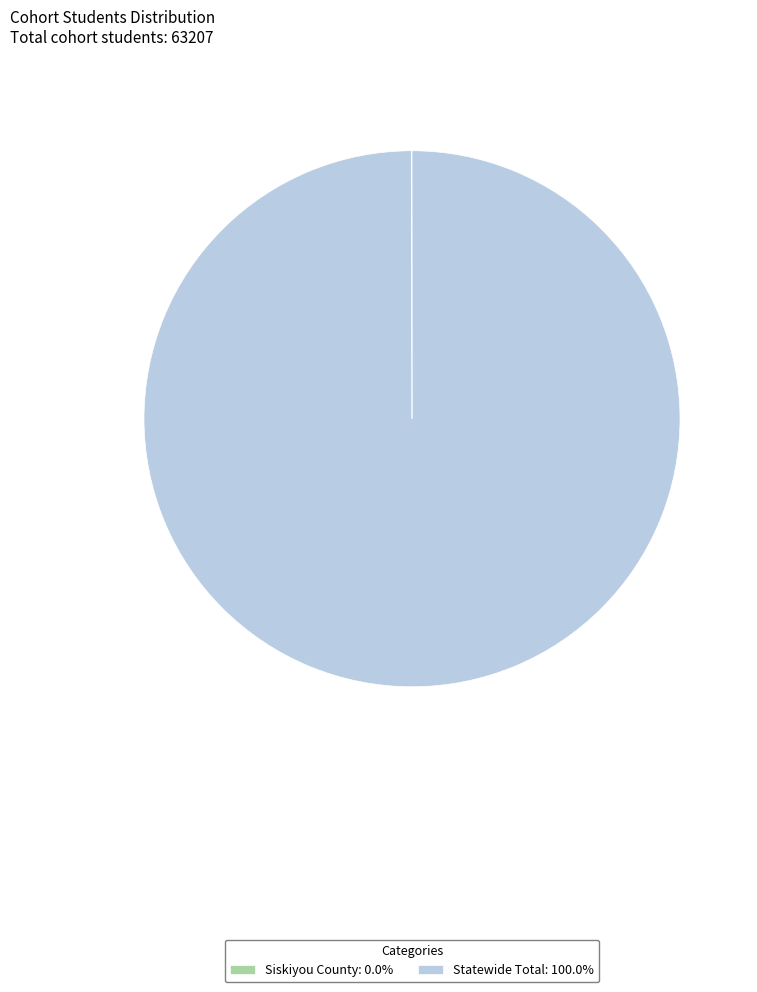

Does Statewide Total: 100.0% account for over 50% of the chart?

Yes